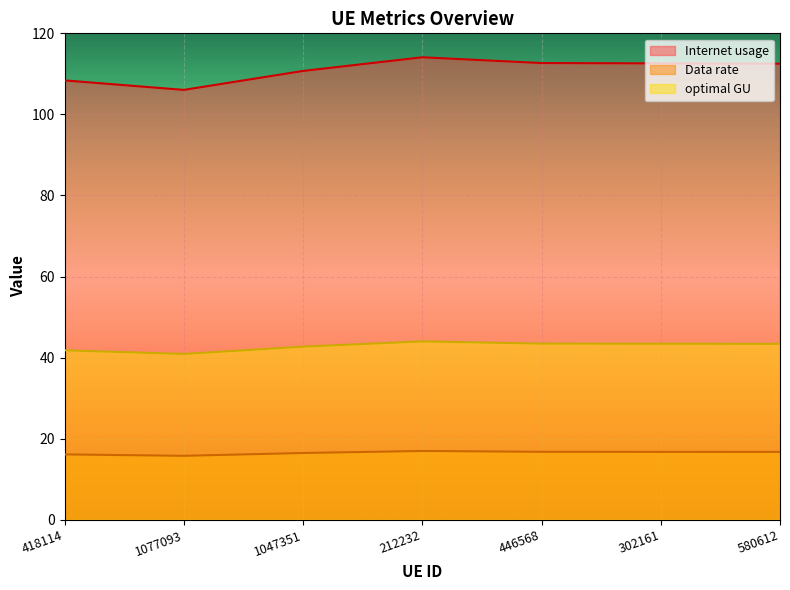

At which category is the sum across all series the highest?

212232